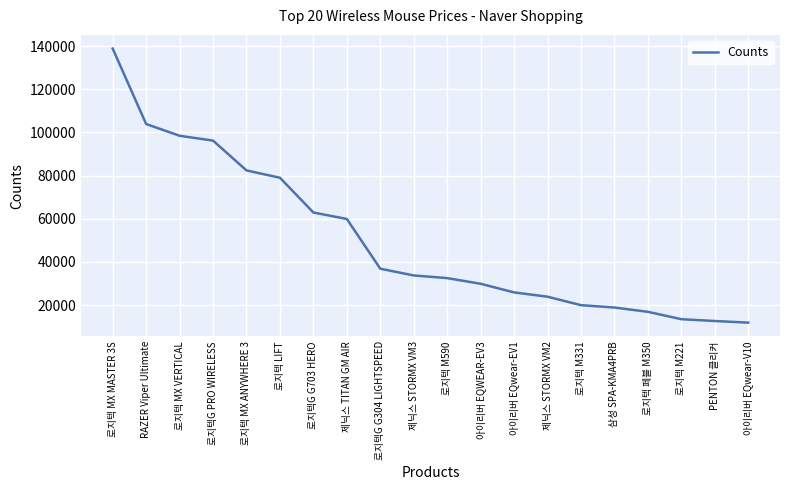

Reading right to left, what are all the values shown in this chart?

아이리버 EQwear-V10=11890	PENTON 클리커=12640	로지텍 M221=13480	로지텍 페블 M350=16900	삼성 SPA-KMA4PRB=18880	로지텍 M331=19980	제닉스 STORMX VM2=23900	아이리버 EQwear-EV1=25890	아이리버 EQWEAR-EV3=29890	로지텍 M590=32510	제닉스 STORMX VM3=33740	로지텍G G304 LIGHTSPEED=36870	제닉스 TITAN GM AIR=59900	로지텍G G703 HERO=62900	로지텍 LIFT=79000	로지텍 MX ANYWHERE 3=82390	로지텍G PRO WIRELESS=96200	로지텍 MX VERTICAL=98440	RAZER Viper Ultimate=103890	로지텍 MX MASTER 3S=138820